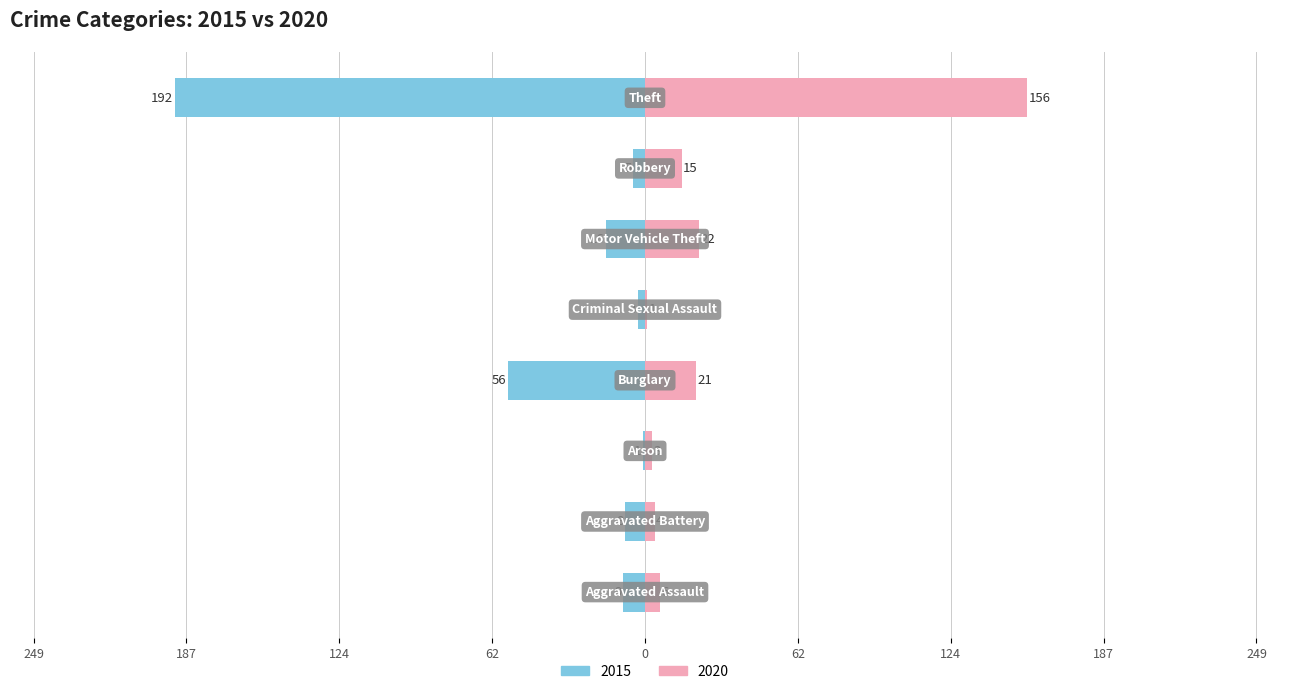

Reading left to right, list all the values displayed in this chart.

2015: -9	-8	-1	-56	-3	-16	-5	-192
2020: 6	4	3	21	1	22	15	156